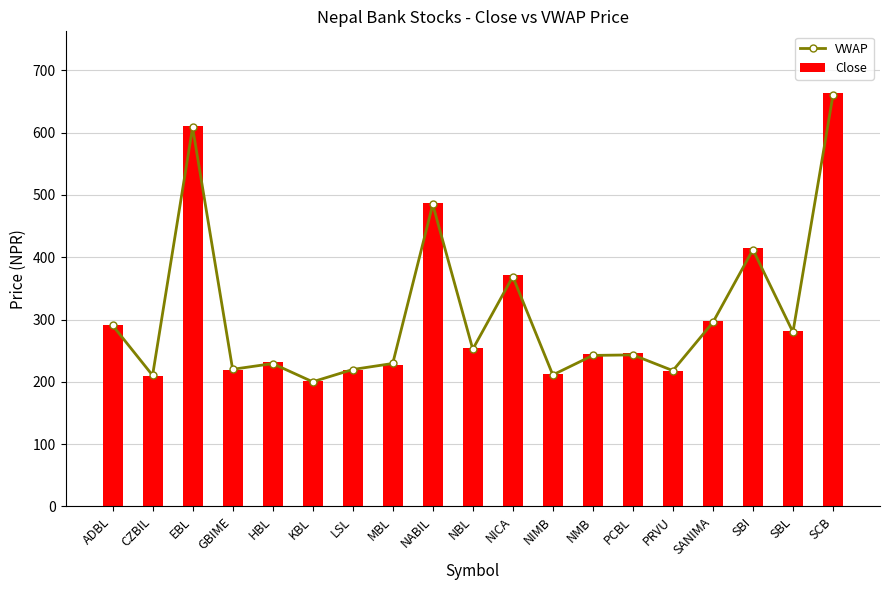

Are the bars horizontal?

No